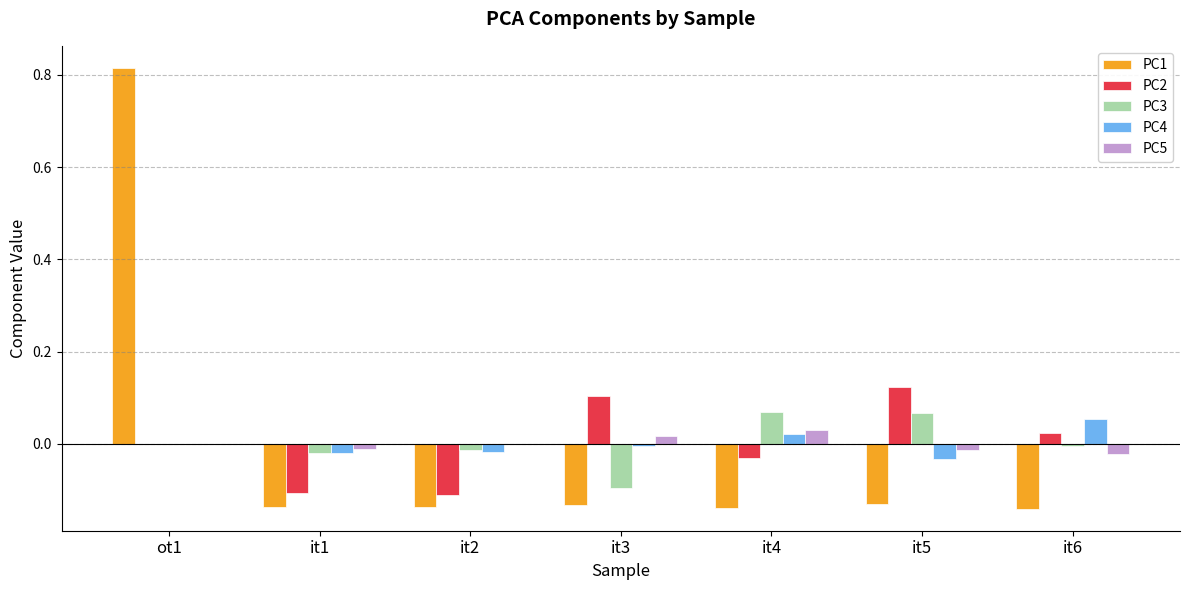

Which category has the highest value in the PC2 series?

it5